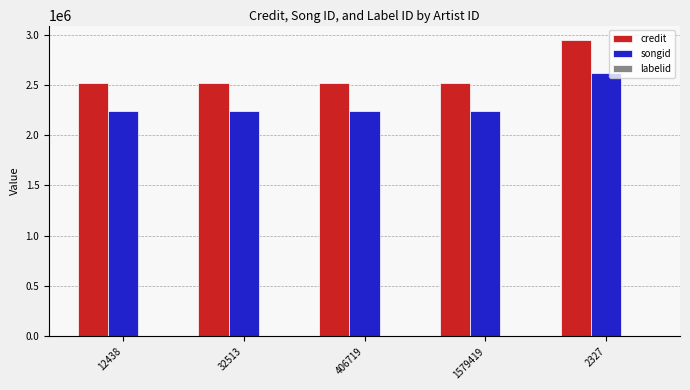

Which series has the largest total across all categories?

credit